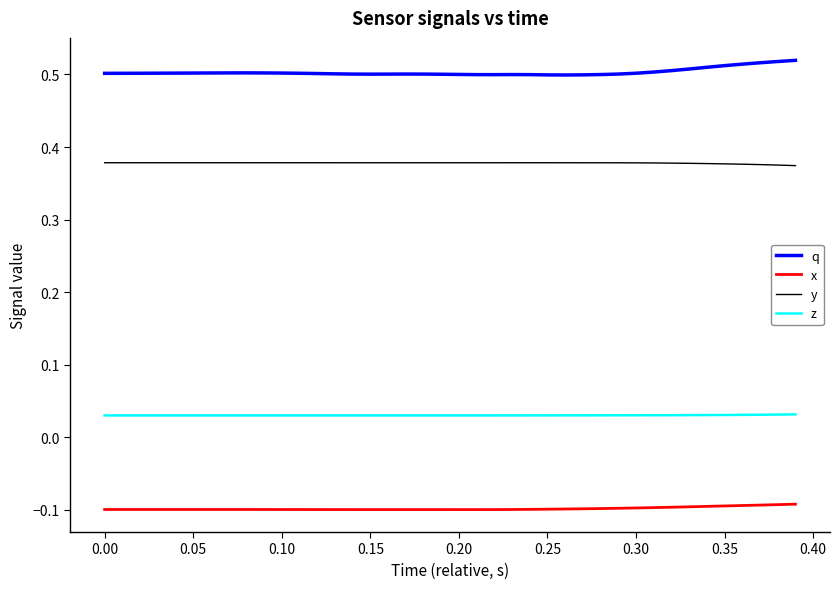

Does the chart have visible grid lines?

No